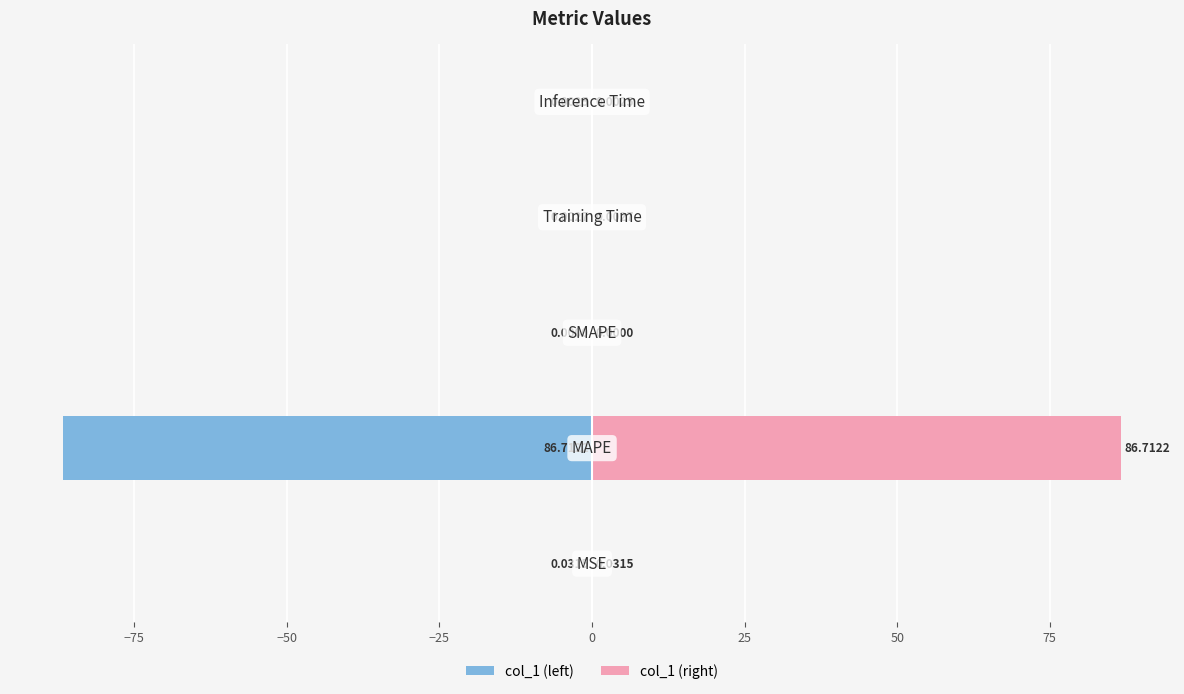

Between −100 and −50, which is larger?

−50